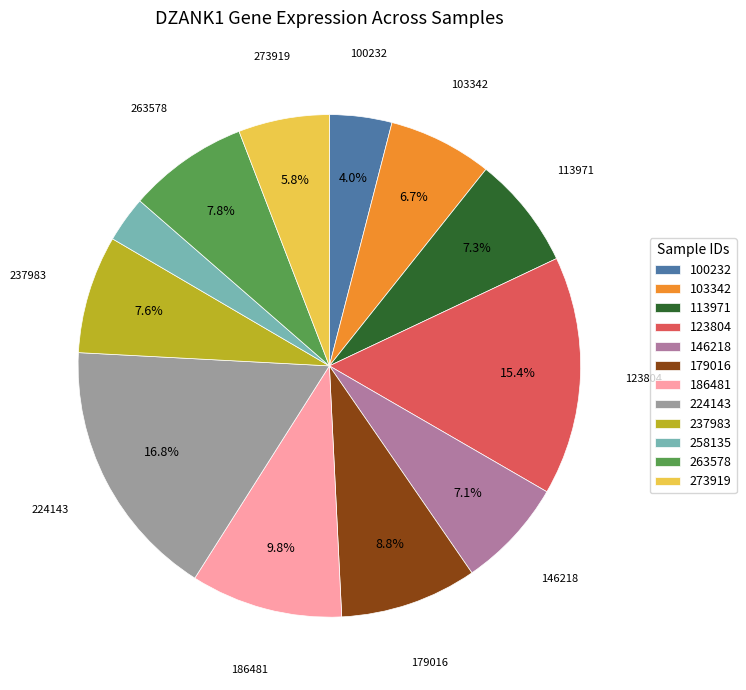

Rank the categories by value from highest to lowest.

224143, 123804, 186481, 179016, 263578, 237983, 113971, 146218, 103342, 273919, 100232, 258135